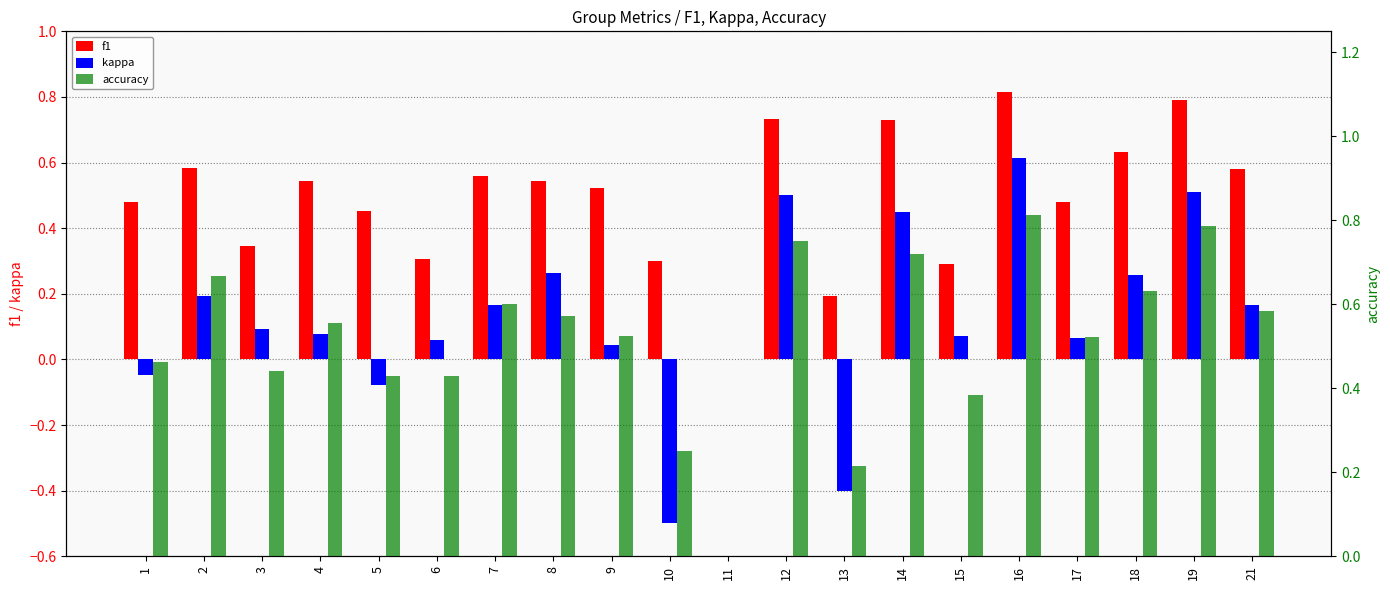

Which series changed the most between 1 and 10?

kappa